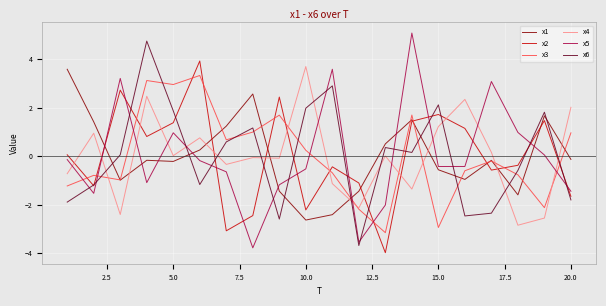

How many values in the x2 series are below 0?

10